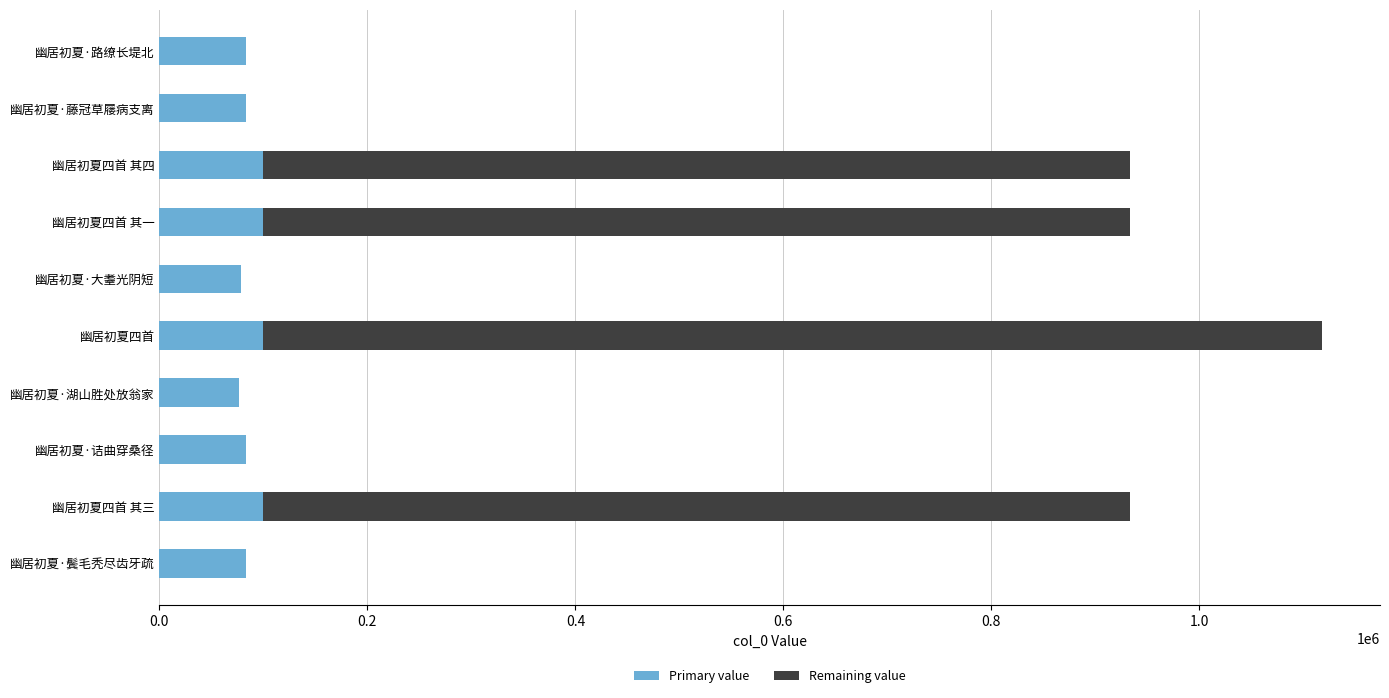

Is it true that Primary value equals 57211 at 幽居初夏四首 其一?

False